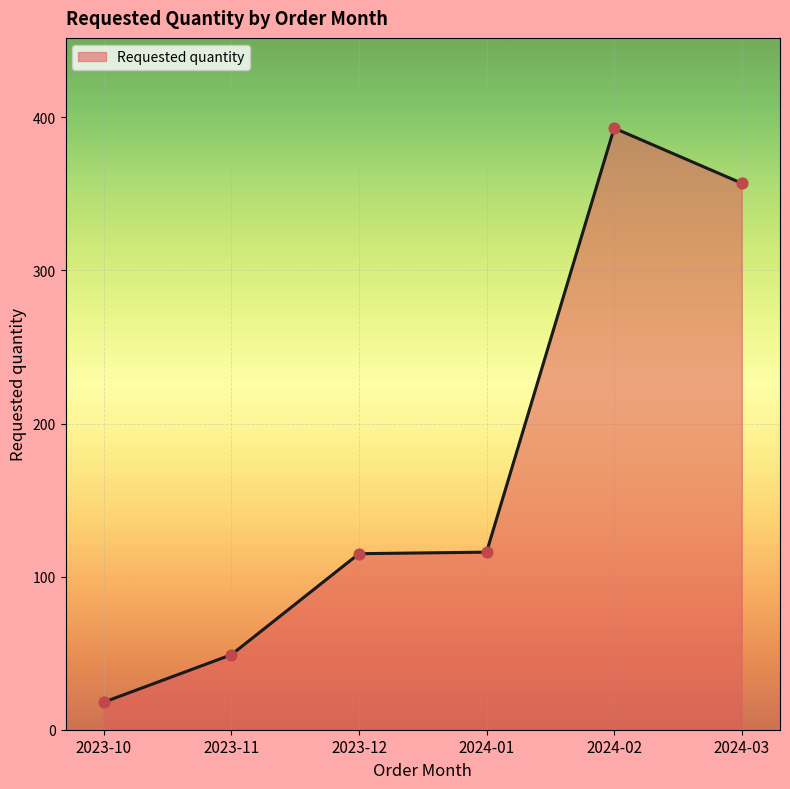

Between 2024-02 and 2023-10, which is larger?

2024-02